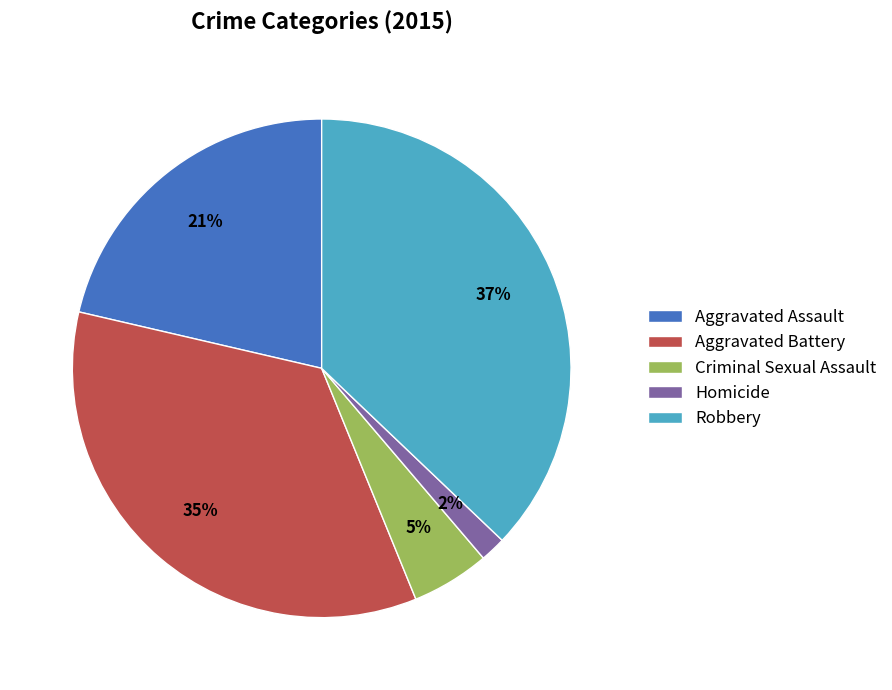

To the nearest percent, what percentage of the pie is Homicide?

2%